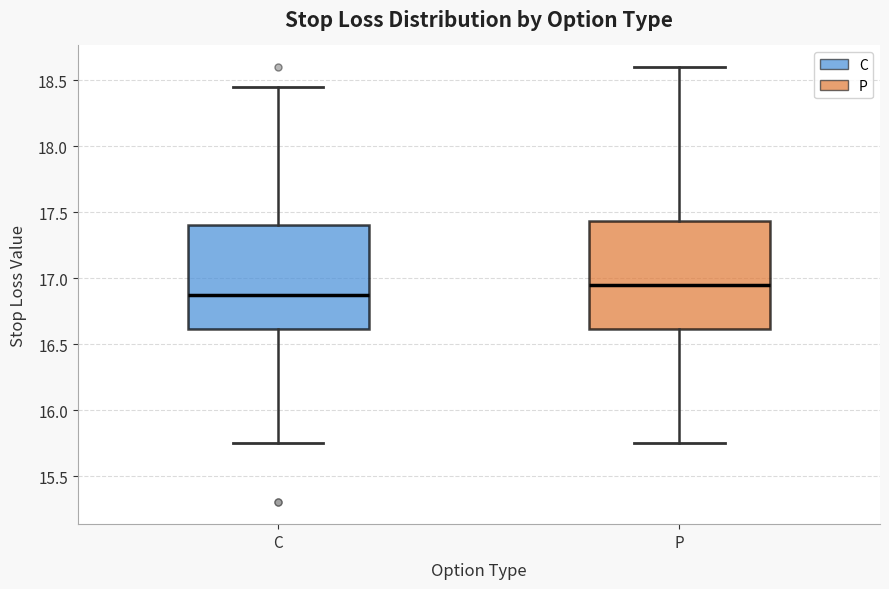

Reading left to right, read every box against the y-axis: the position of its median line, the range the box covers, and the ends of its whiskers. The values are not printed on the chart, so give them approximately, as read against the axis.

C: median 16.90, box 16.60 to 17.40, whiskers 15.75 to 18.45
P: median 16.95, box 16.60 to 17.45, whiskers 15.75 to 18.60